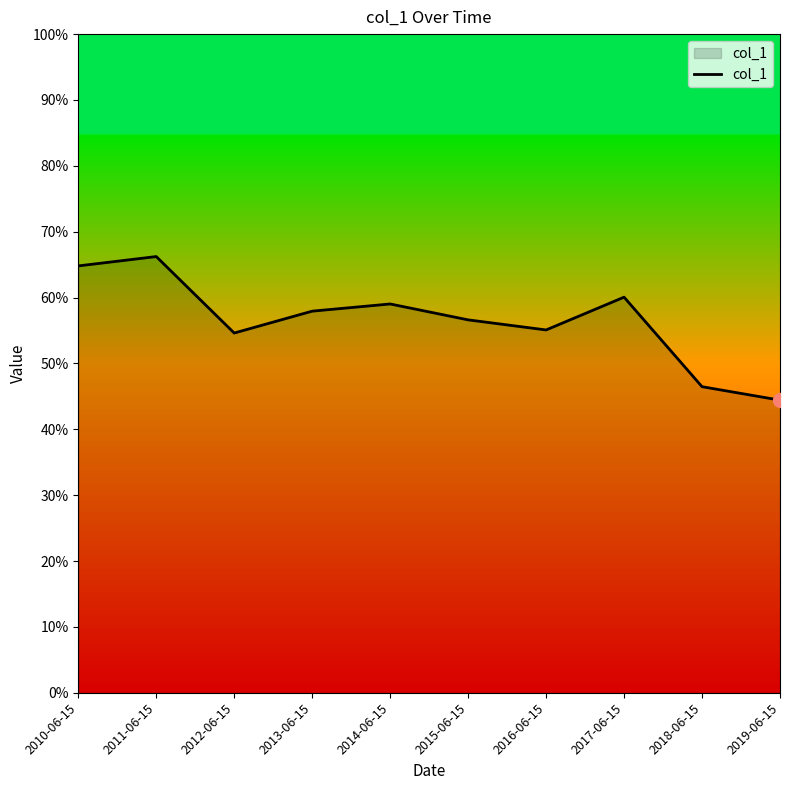

What is the maximum value shown in the chart?

0.7